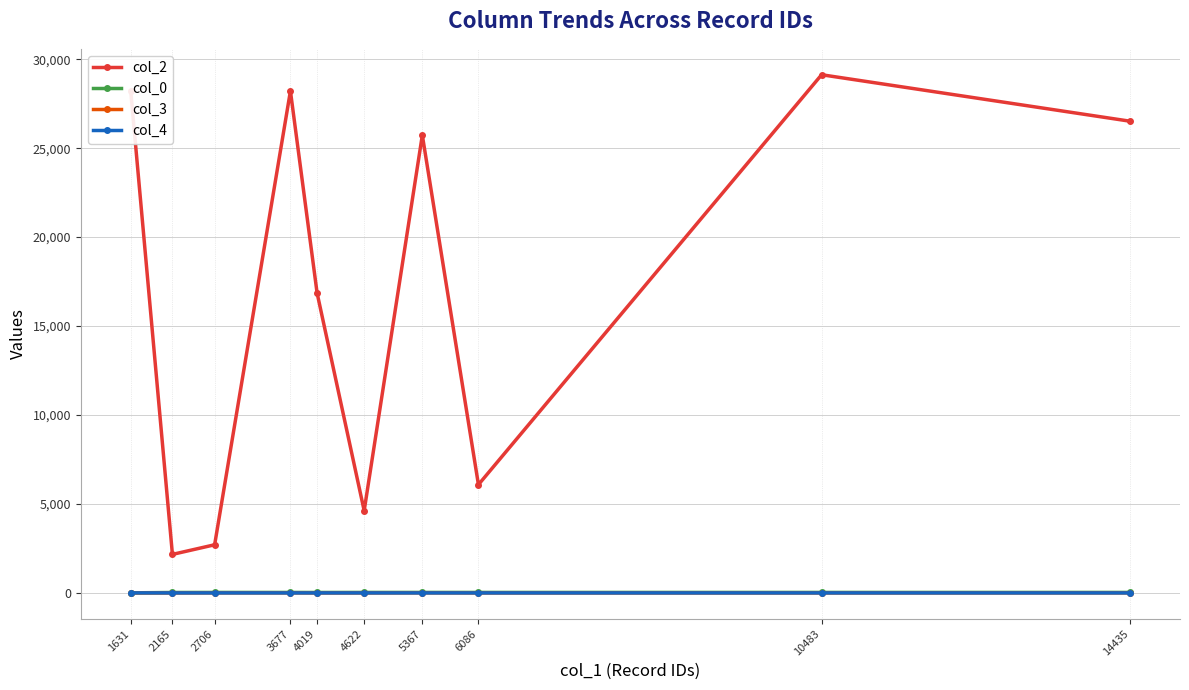

Does the chart have visible grid lines?

Yes